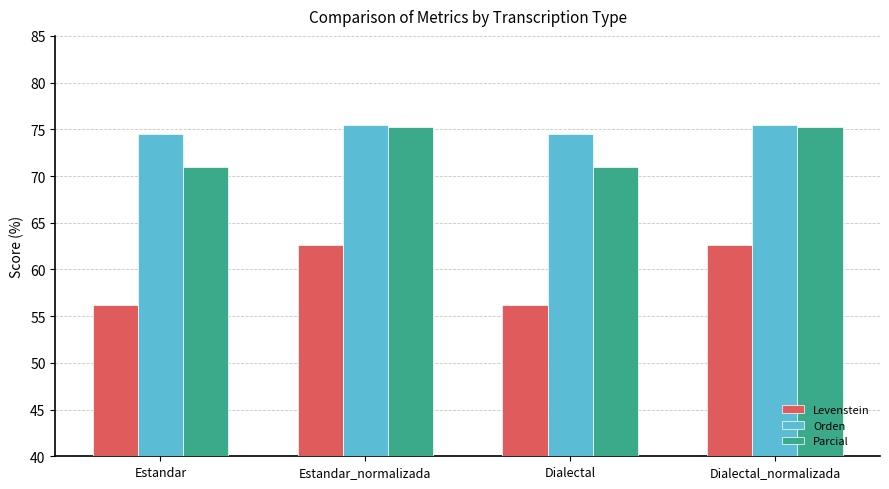

What is the sum of all Orden values?

299.9